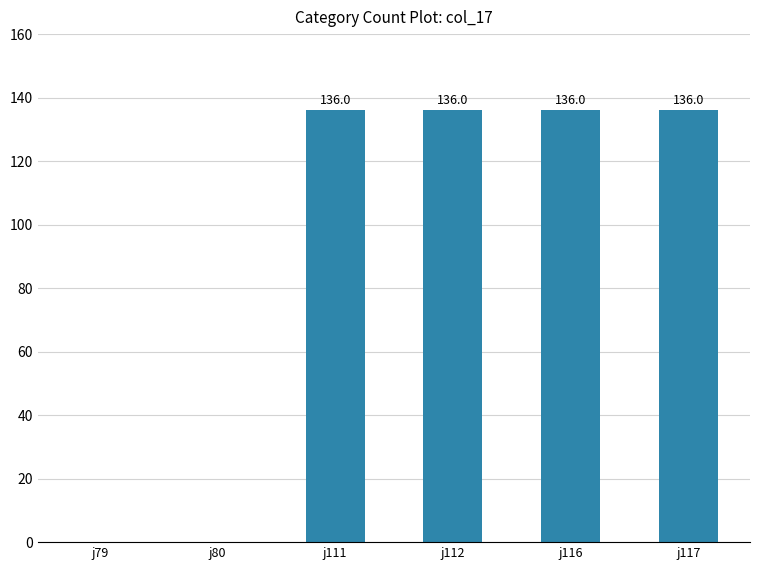

Between j112 and j80, which is larger?

j112